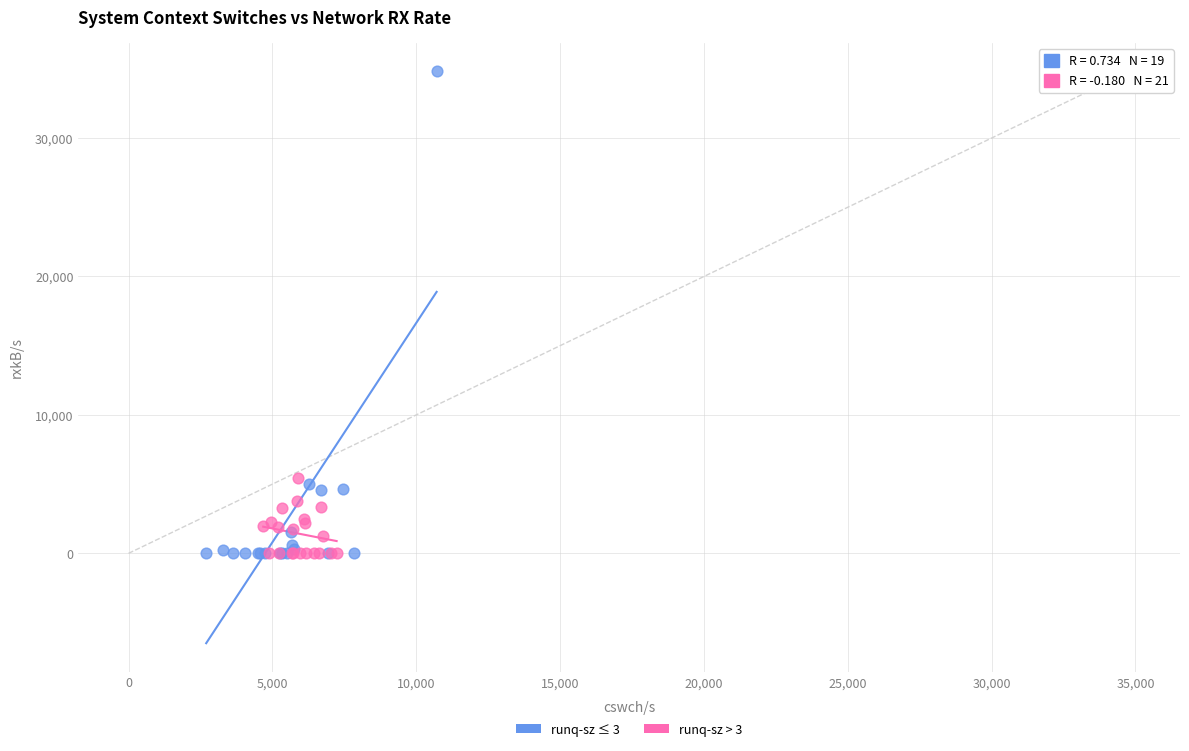

Which series has the widest spread of Y values?

runq-sz ≤ 3